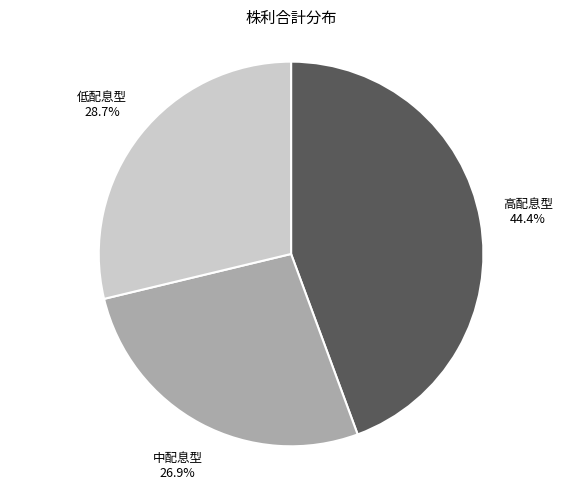

How many slices are in this pie chart?

3